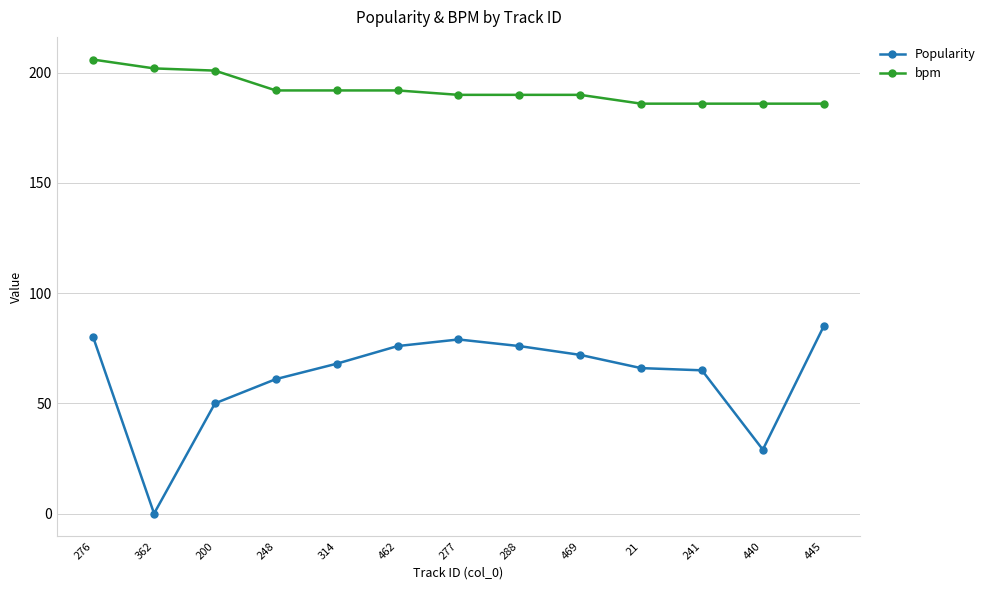

Rank the series by their average value, from lowest to highest.

Popularity, bpm